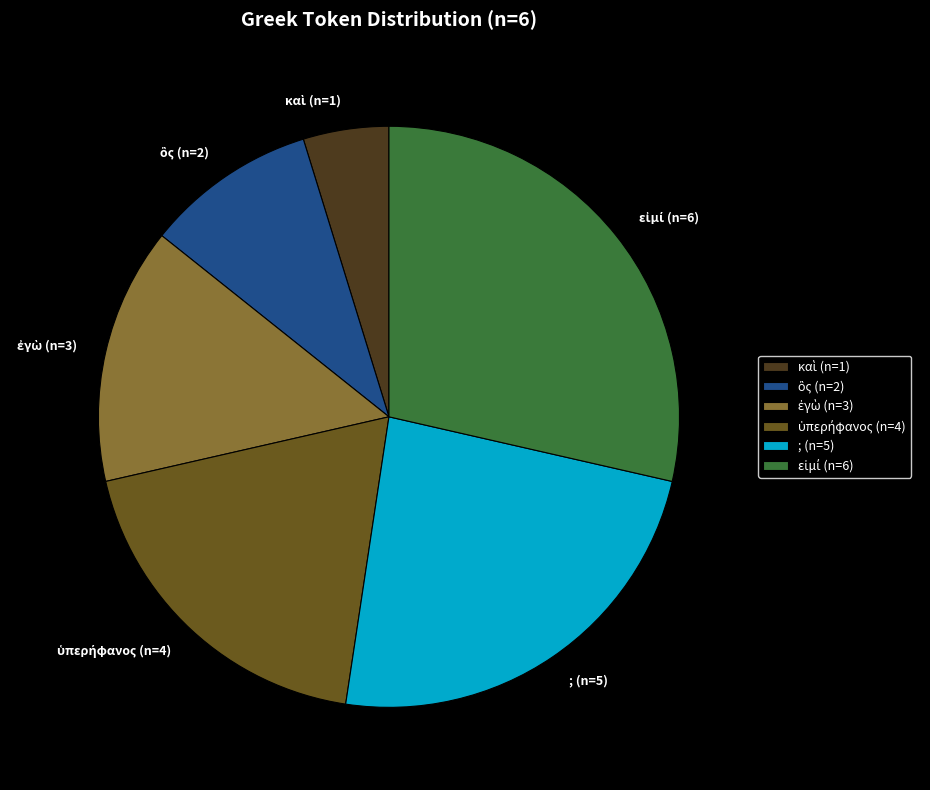

Is there a majority slice in this chart?

No